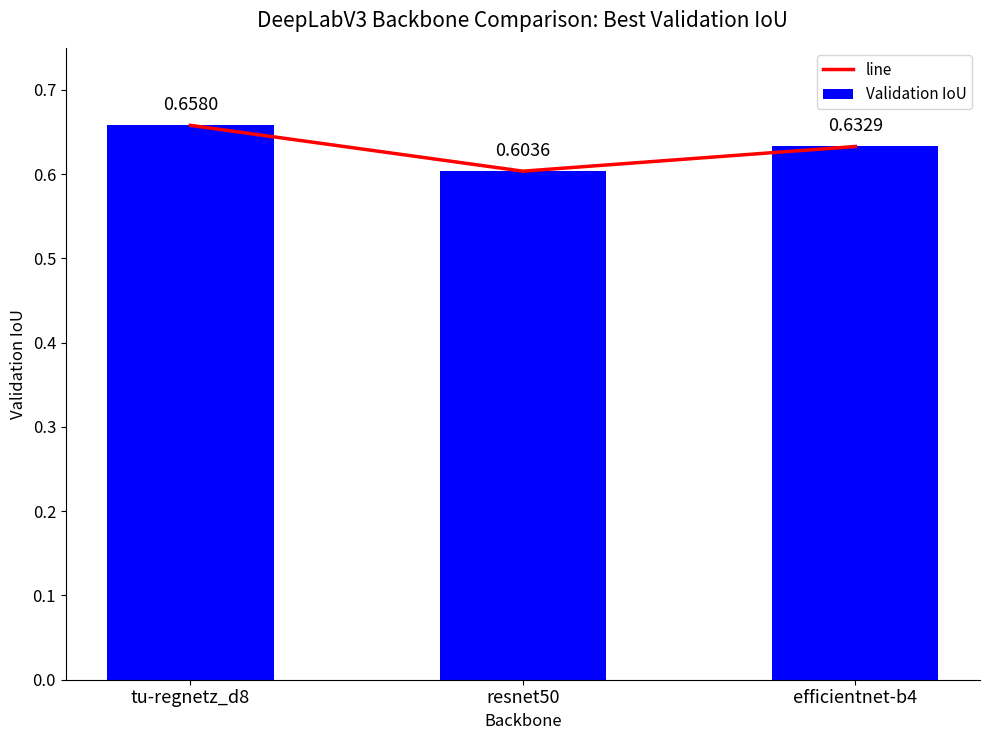

Between resnet50 and efficientnet-b4, which series saw the biggest shift?

line